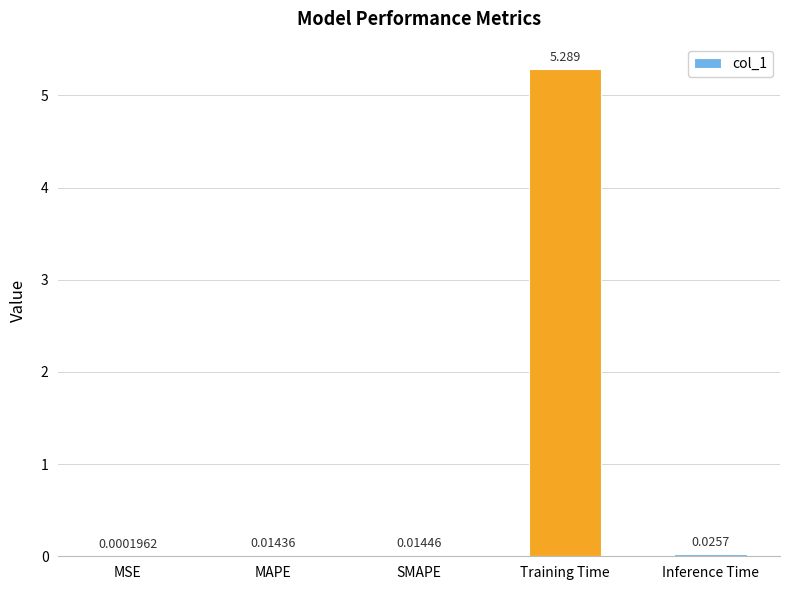

Count the number of data series in this chart.

1